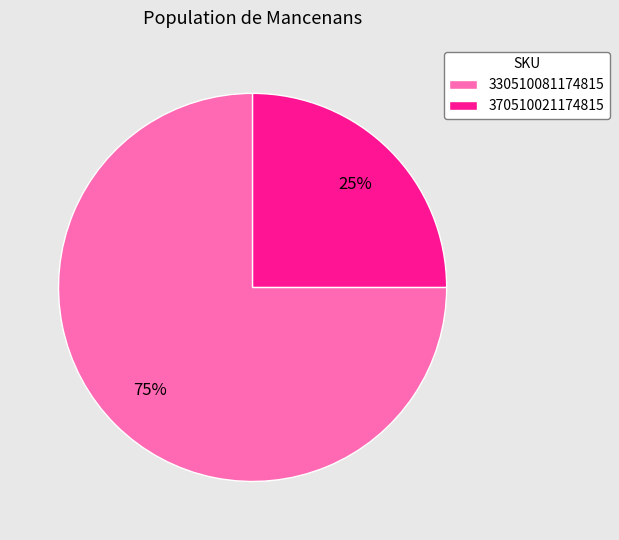

How many slices are in this pie chart?

2